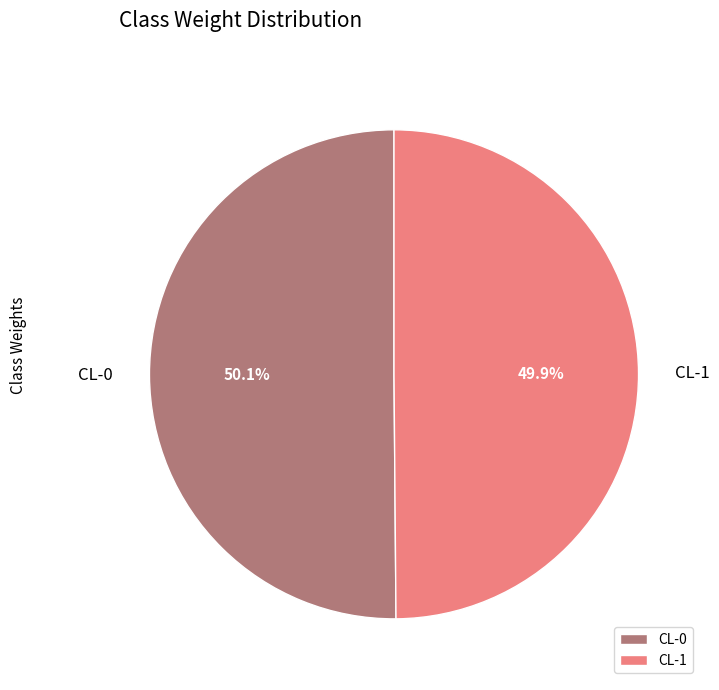

Combined, what portion of the pie is CL-0 and CL-1?

100.0%